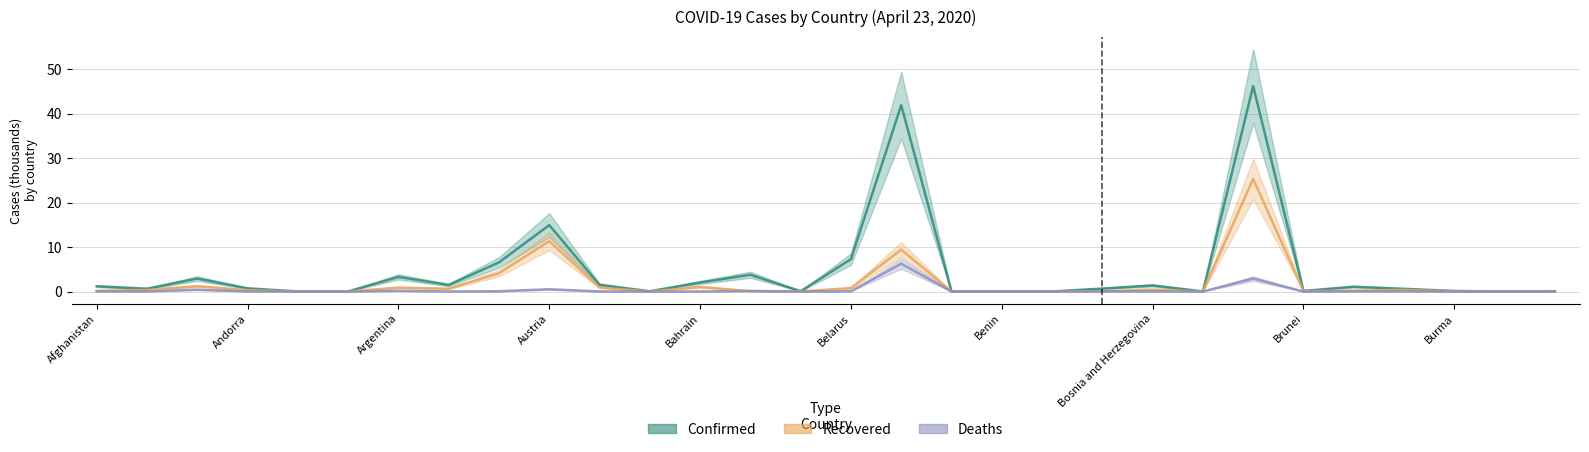

What is the value of the Deaths point at the 26th from the left?

0.1